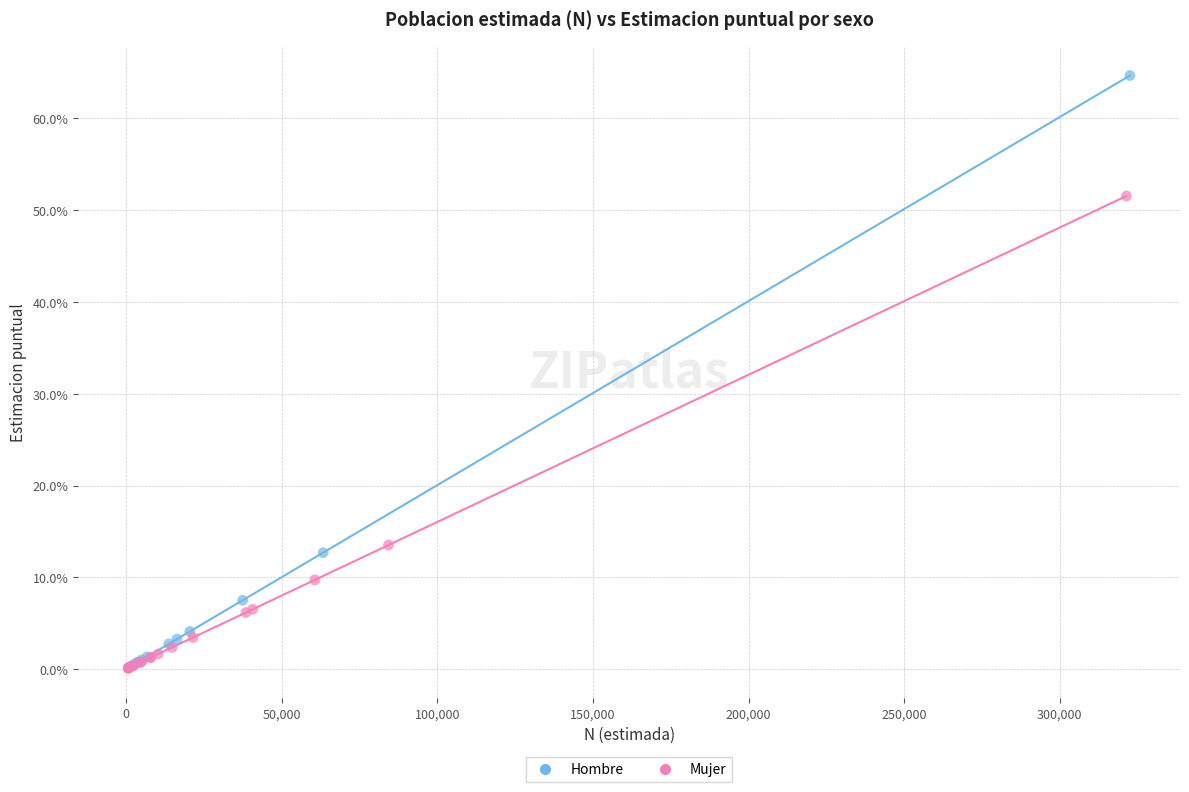

What are all the series names shown in the legend?

Hombre, Mujer